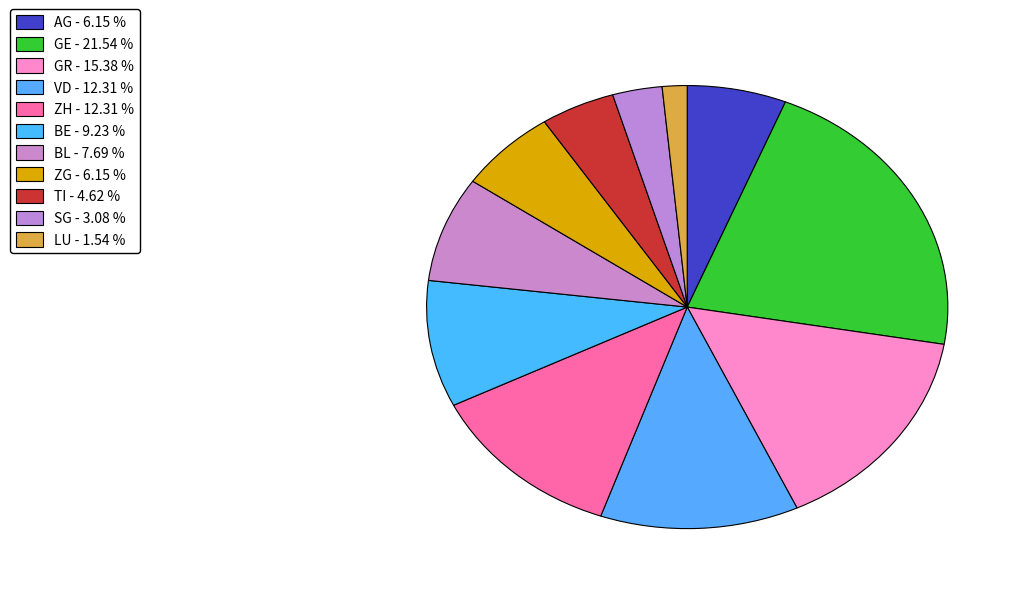

Which category has the smallest portion of the pie?

LU